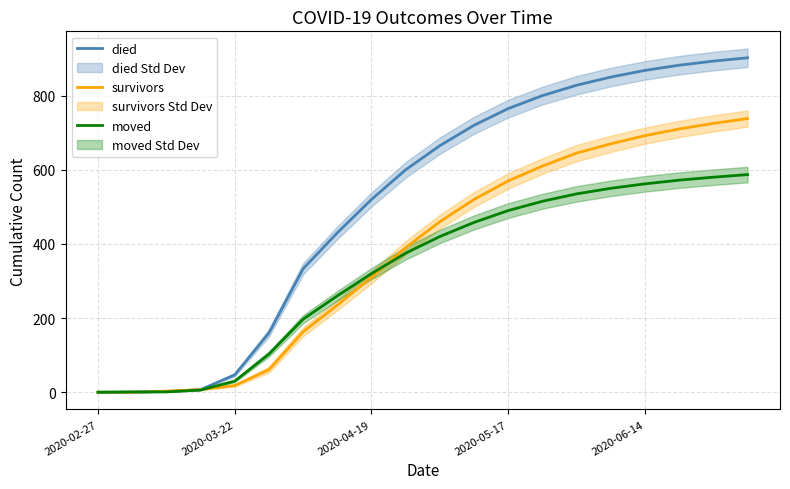

Which series has the widest spread of values?

died